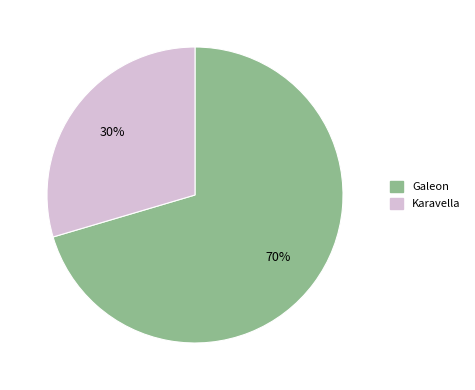

Rank the categories by value from highest to lowest.

Galeon, Karavella